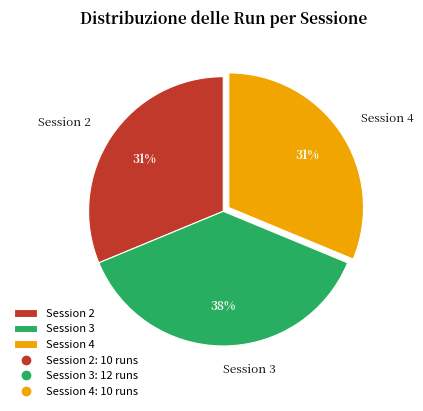

To the nearest percent, what portion does Session 4 represent?

31%